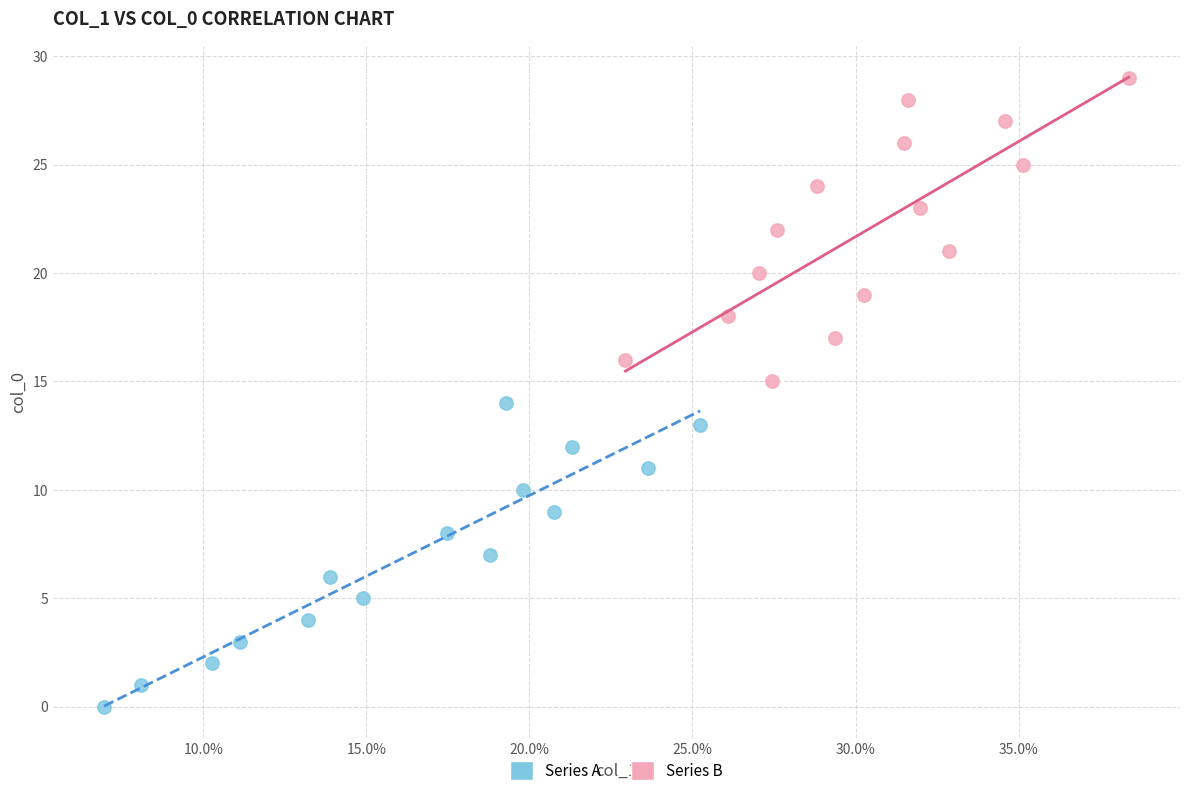

Which series contains the lowest Y value?

Series A